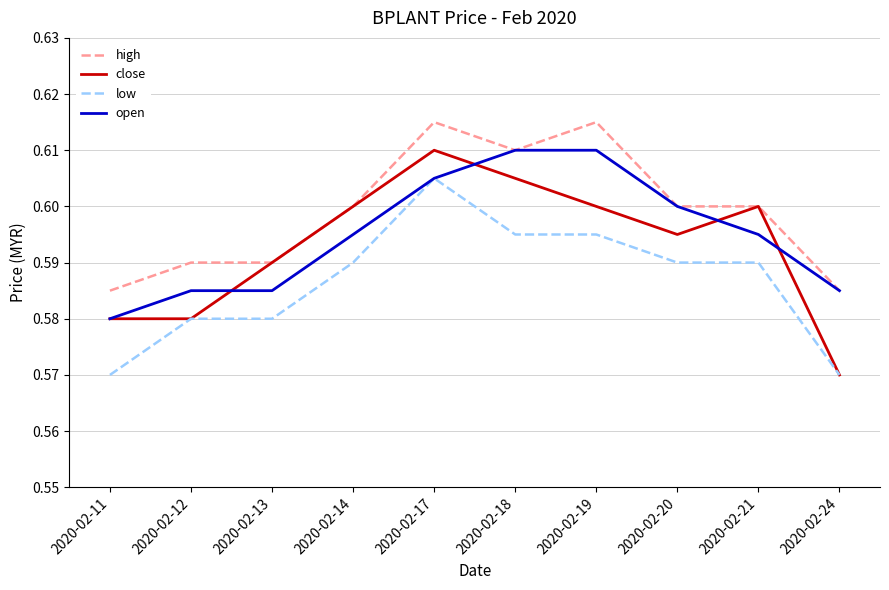

Which series has the largest range (max minus min)?

close